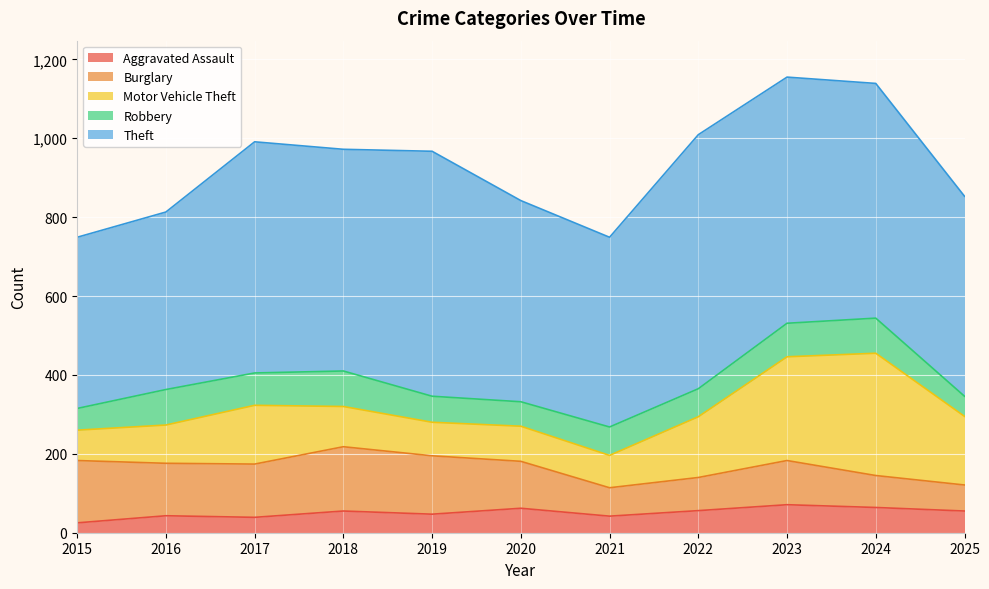

What is the minimum value shown in the chart?

25